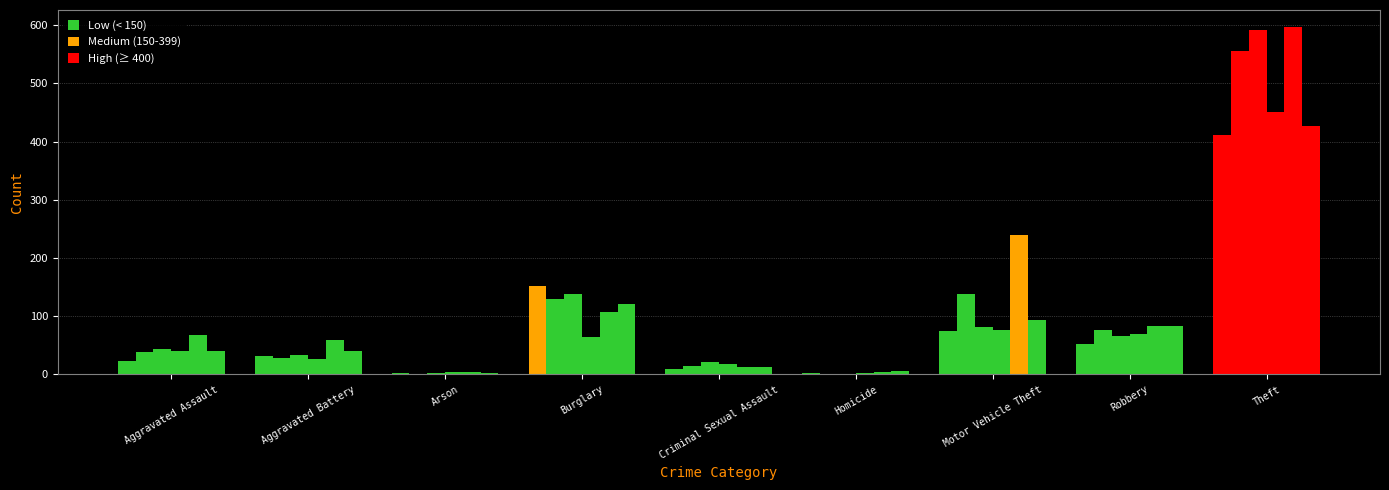

How many groups of bars are there?

9